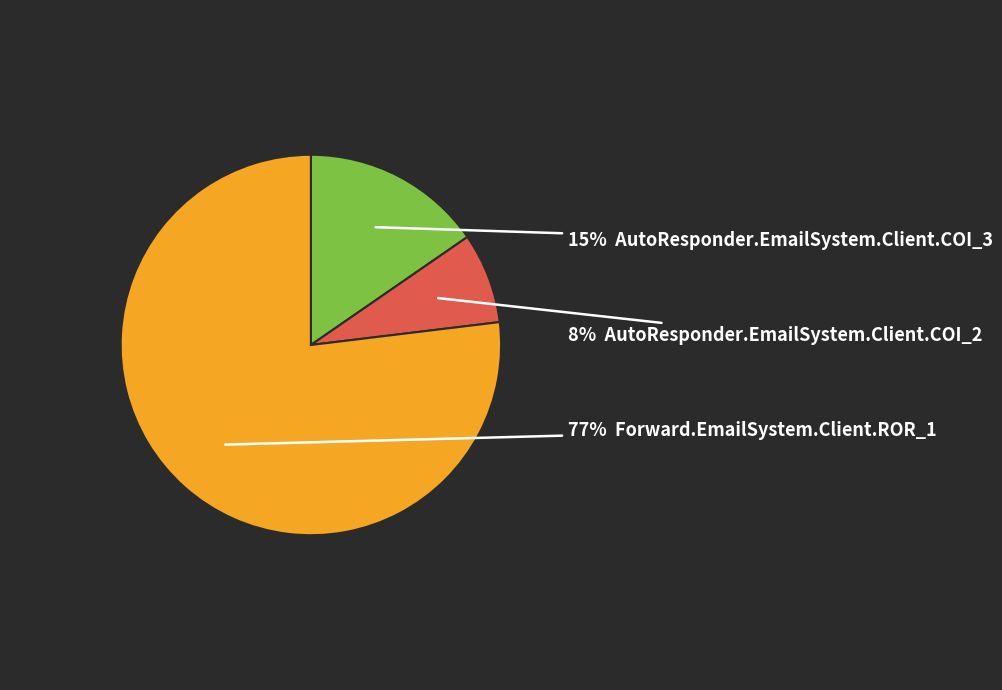

Count the number of slices in the pie.

3